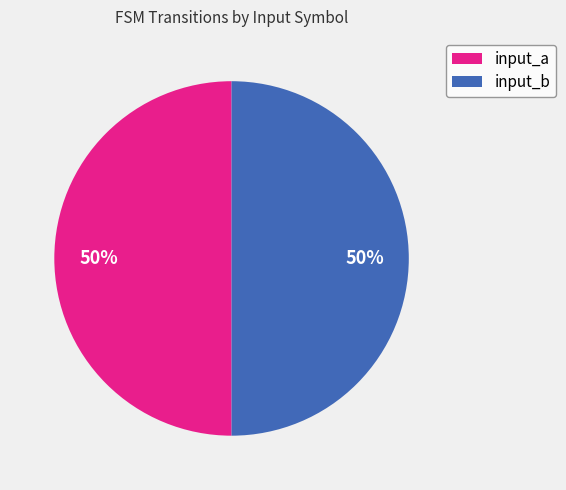

Combined, do input_a and input_b account for over 50%?

Yes